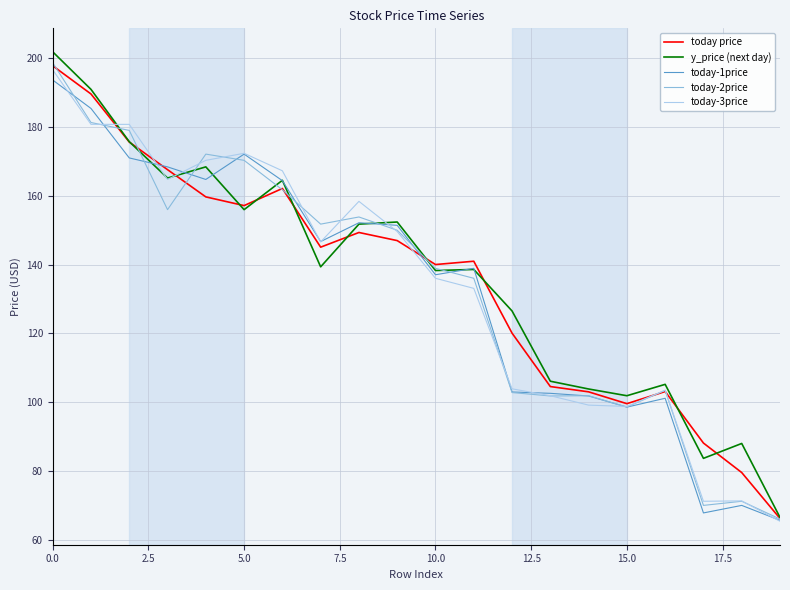

What is the minimum value for y_price (next day)?

66.5